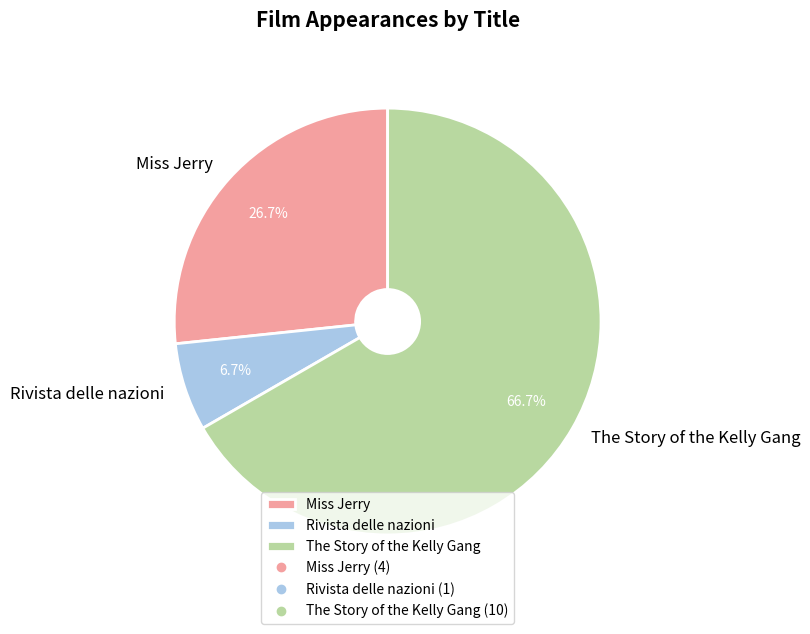

To the nearest percent, what is the difference between the largest and smallest slice percentages?

60%